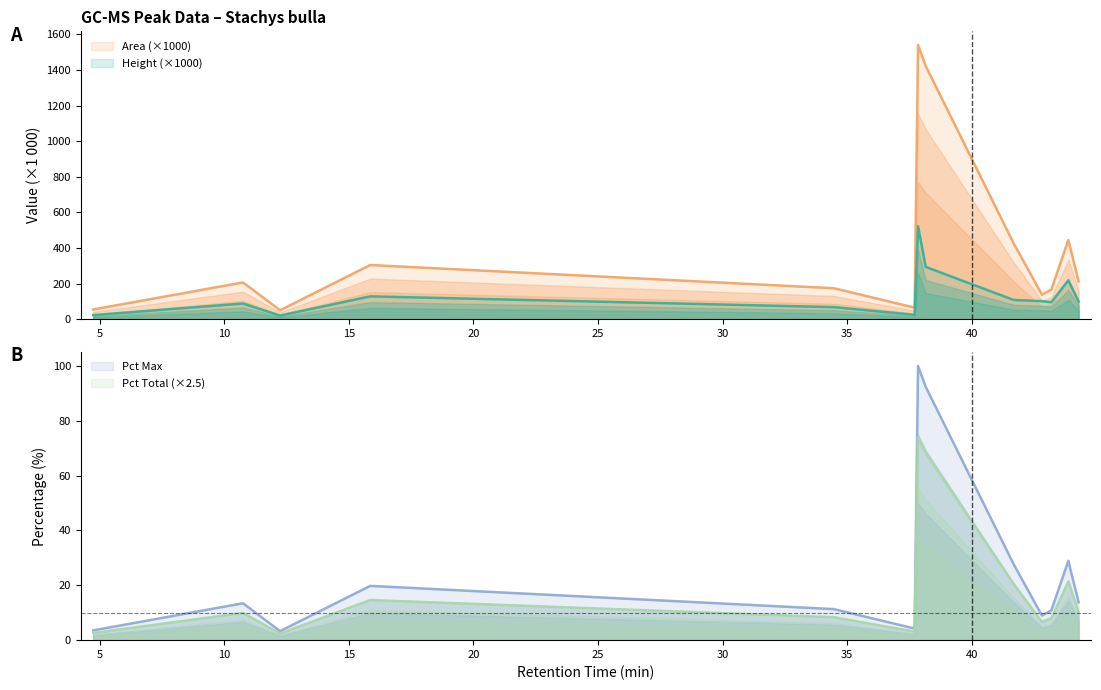

Rank the categories by Height value from lowest to highest.

3, 1, 6, 5, 2, 11, 13, 10, 9, 4, 12, 8, 7